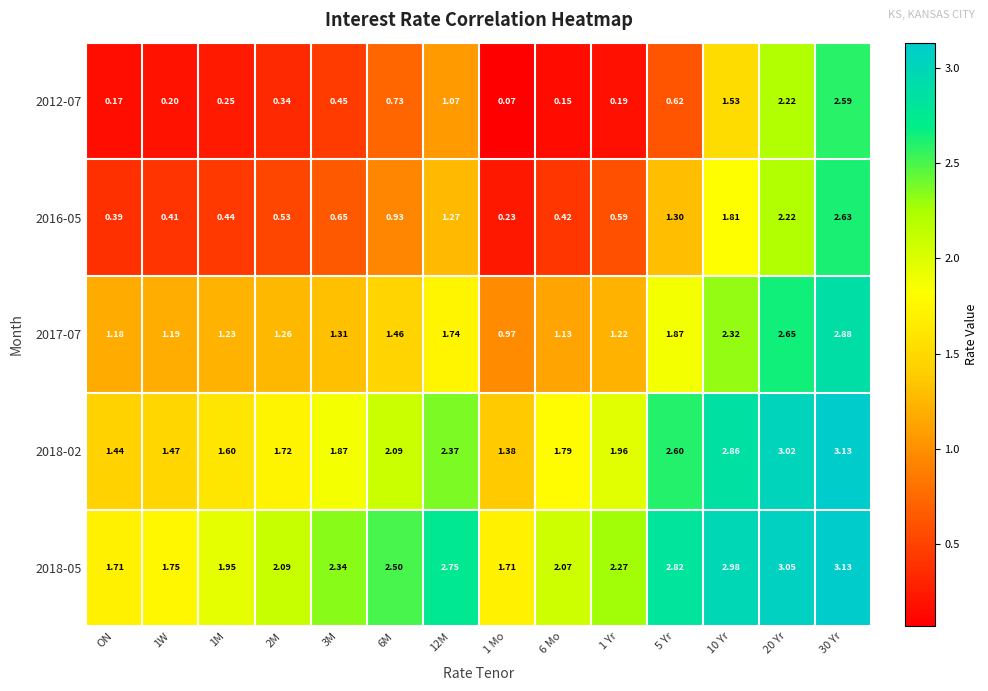

Is the value of 2018-05 at 1 Yr greater than the value of 2017-07 at 2M?

Yes